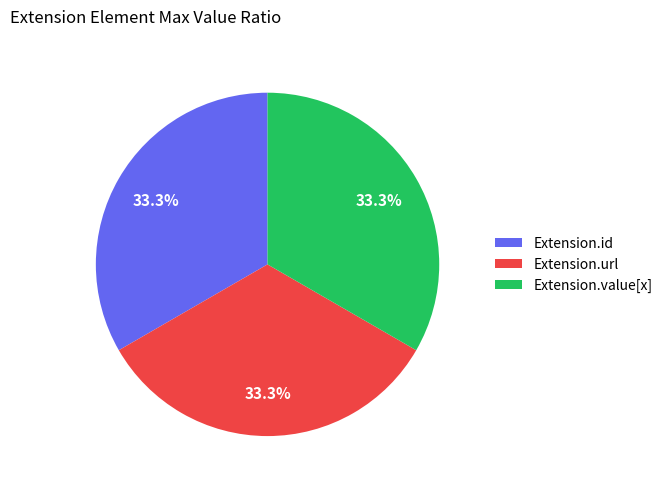

How many segments does this pie chart have?

3